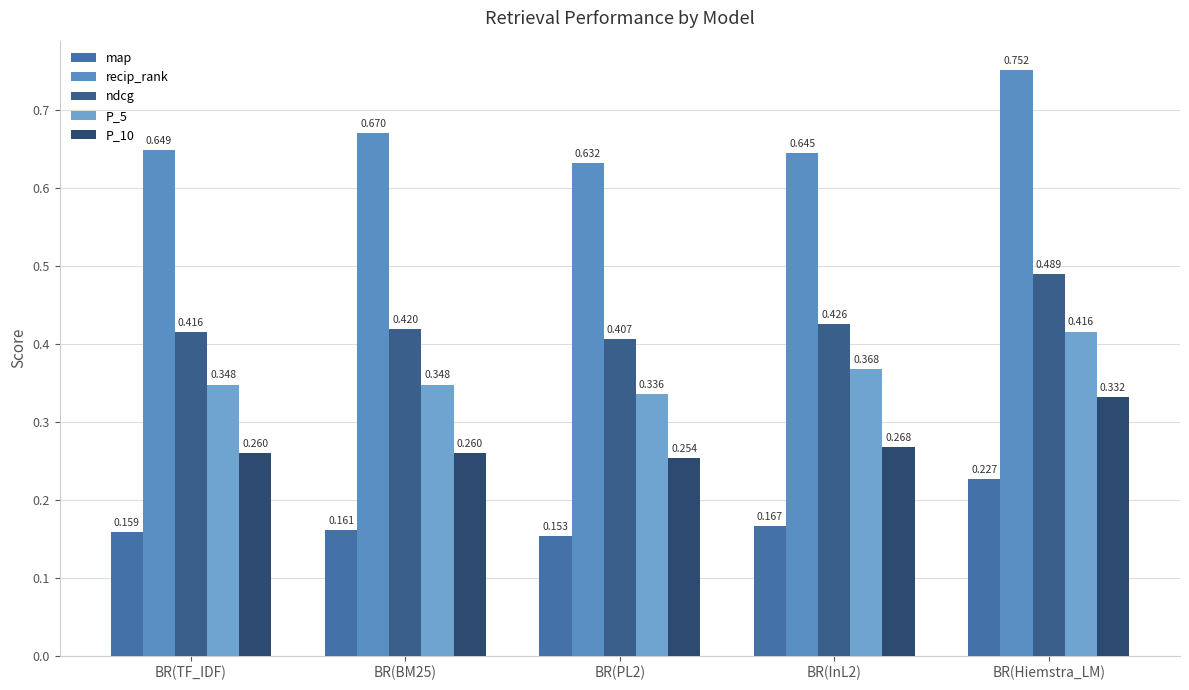

At which label does map reach its minimum?

BR(PL2)